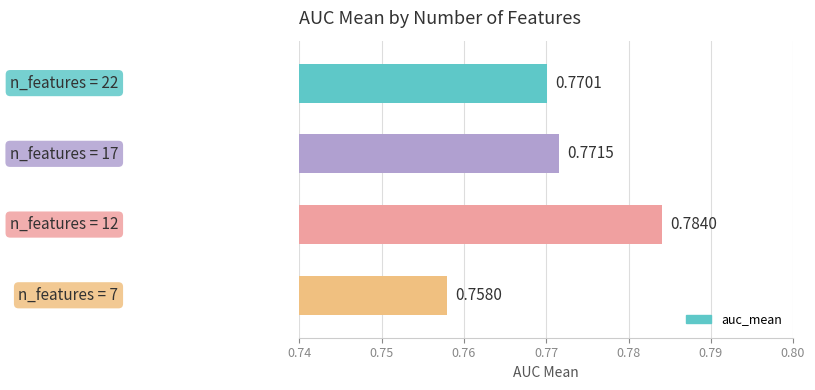

What is the sum of all values?

3.1